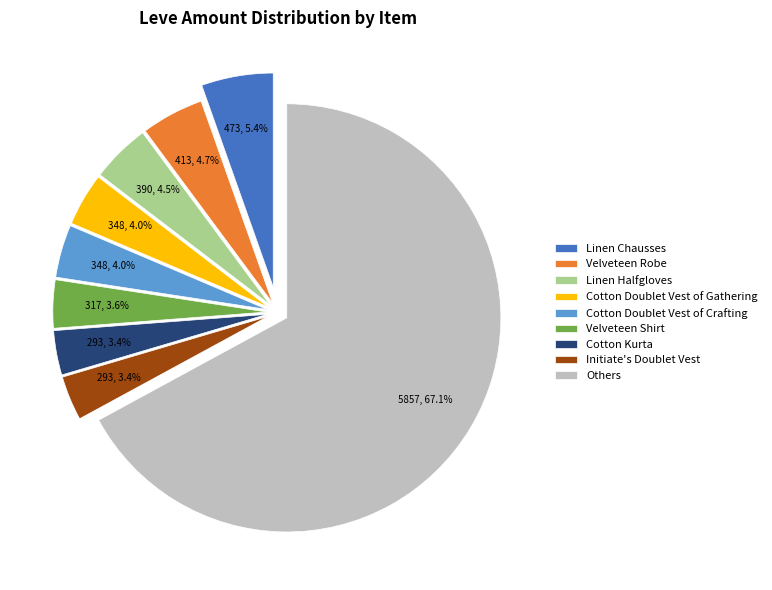

True or false: Cotton Kurta accounts for 1% of the total.

False